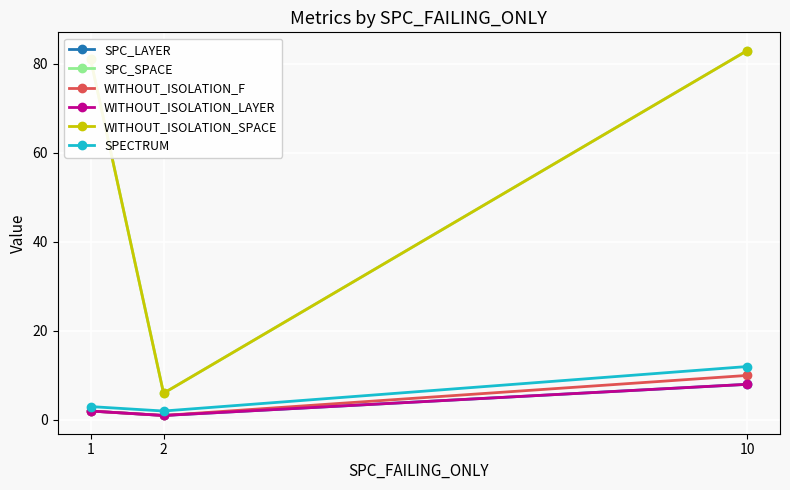

Is the value of WITHOUT_ISOLATION_SPACE at 1 greater than the value of SPECTRUM at 2?

Yes